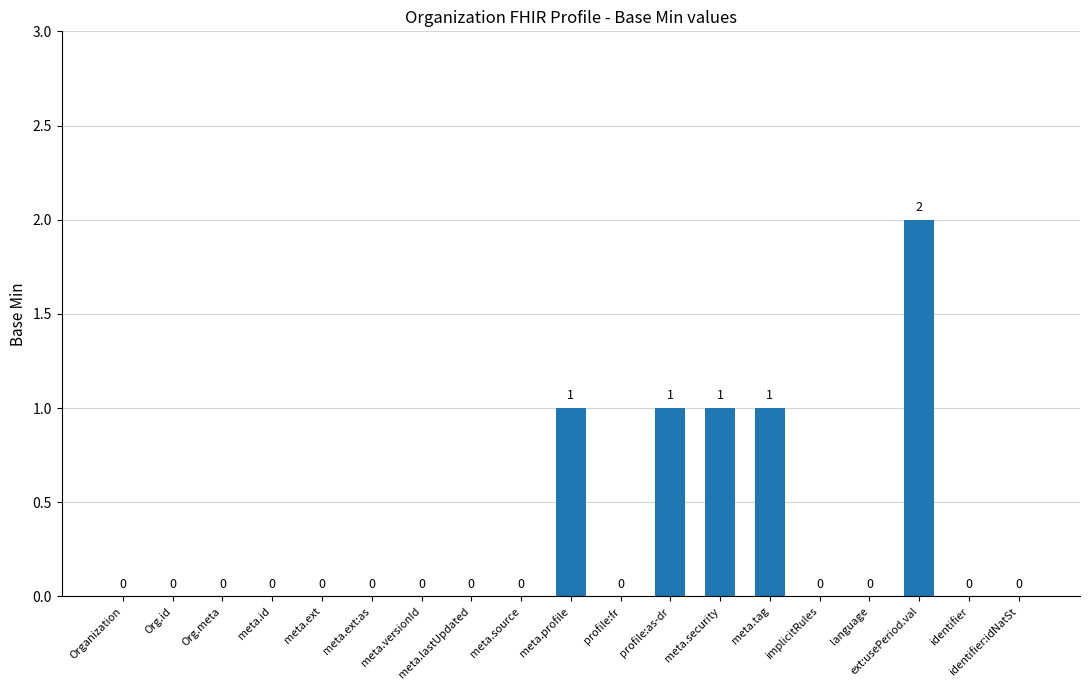

Are the bars horizontal?

No